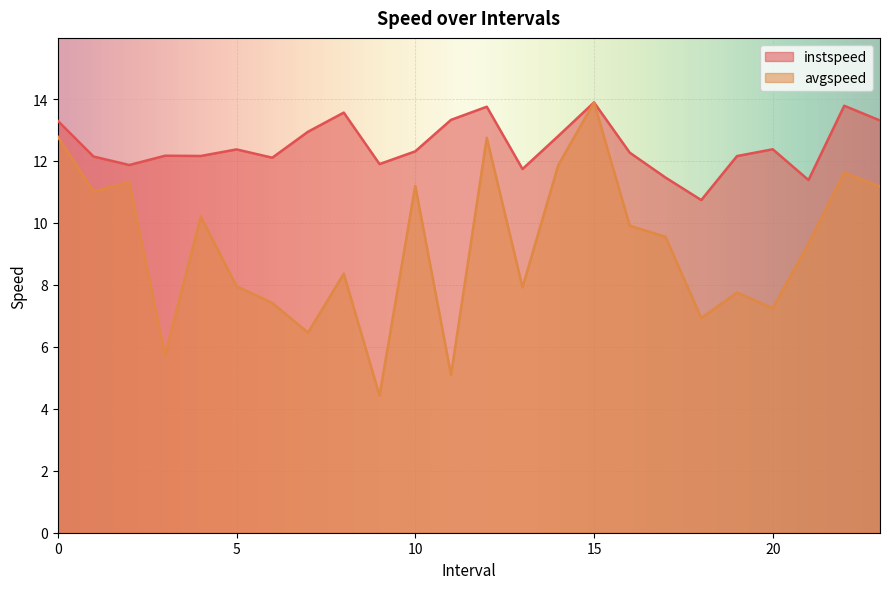

How many interior local peaks does the avgspeed series have?

8